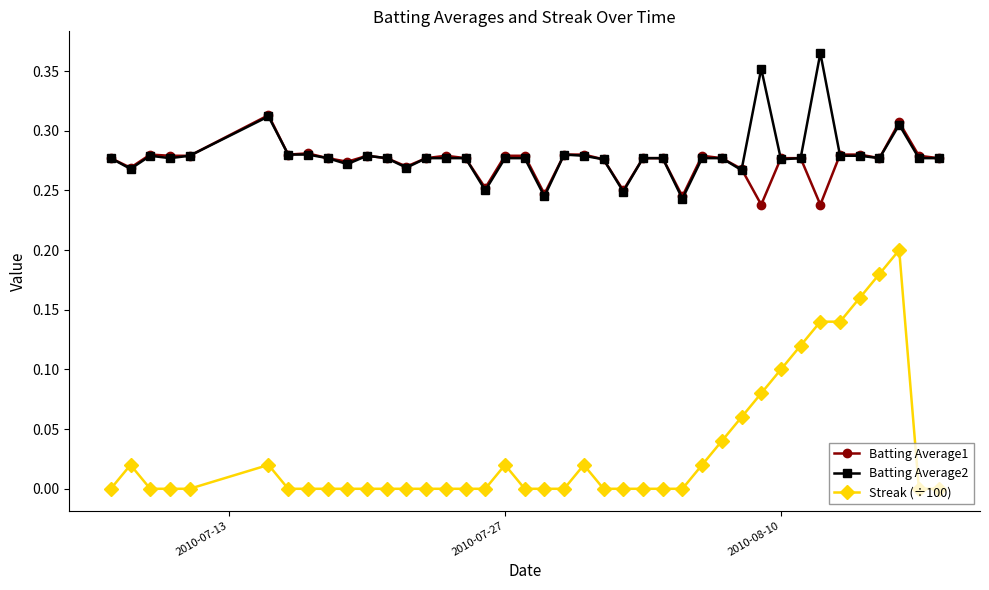

Rank the series by their maximum value, from lowest to highest.

Streak (÷100), Batting Average1, Batting Average2